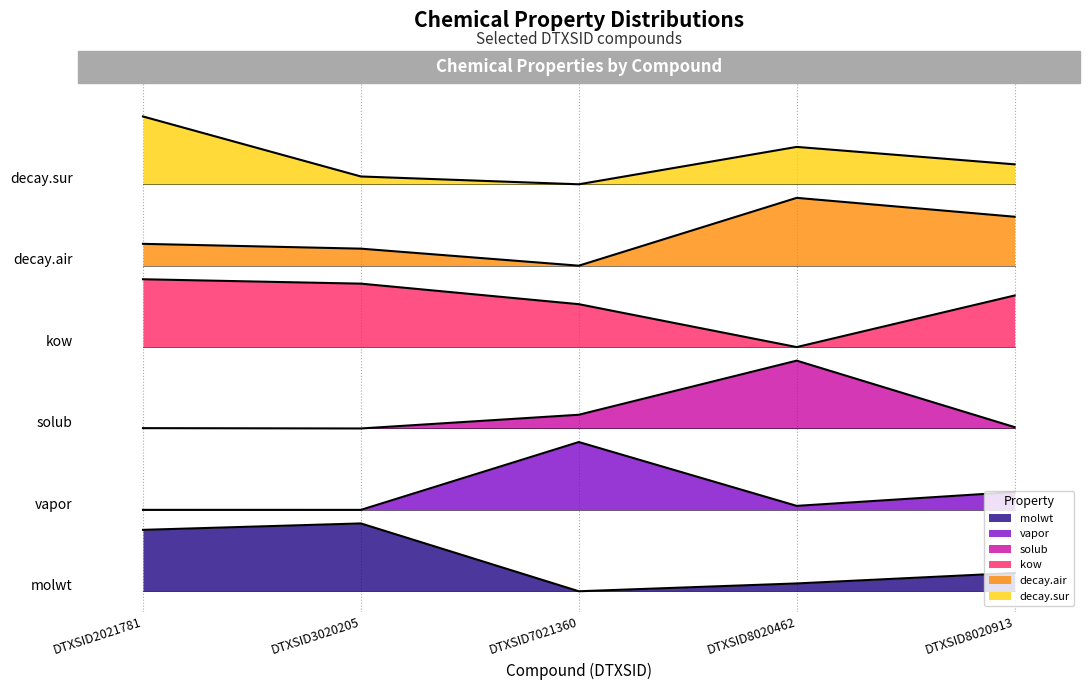

Which series changed the most between DTXSID7021360 and DTXSID8020462?

decay.air